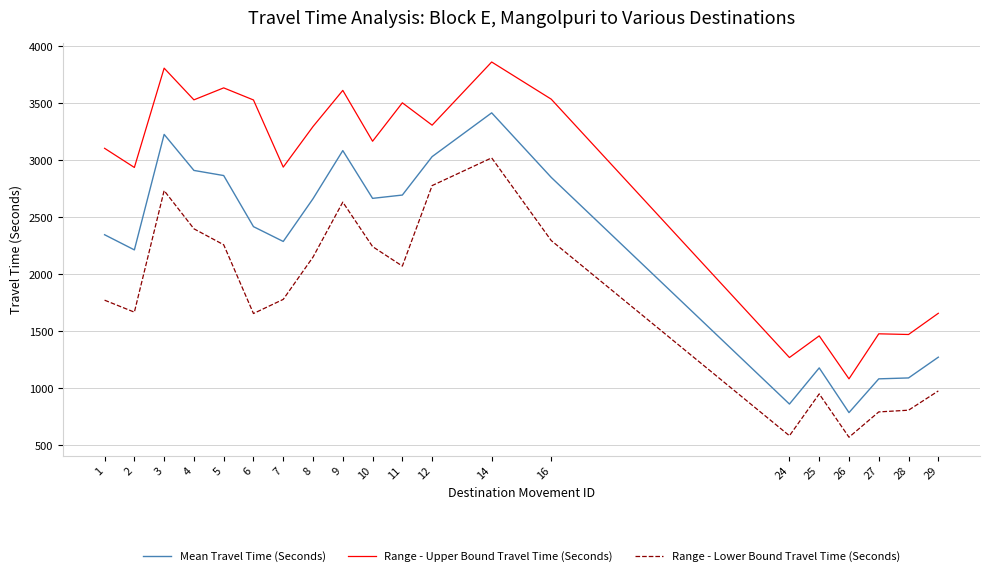

The value of Mean Travel Time (Seconds) at 9 is 4892. True or false?

False